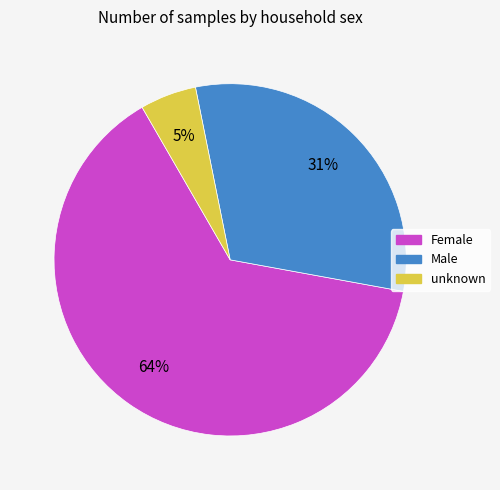

To the nearest percent, what is the combined percentage of Female and unknown?

69%